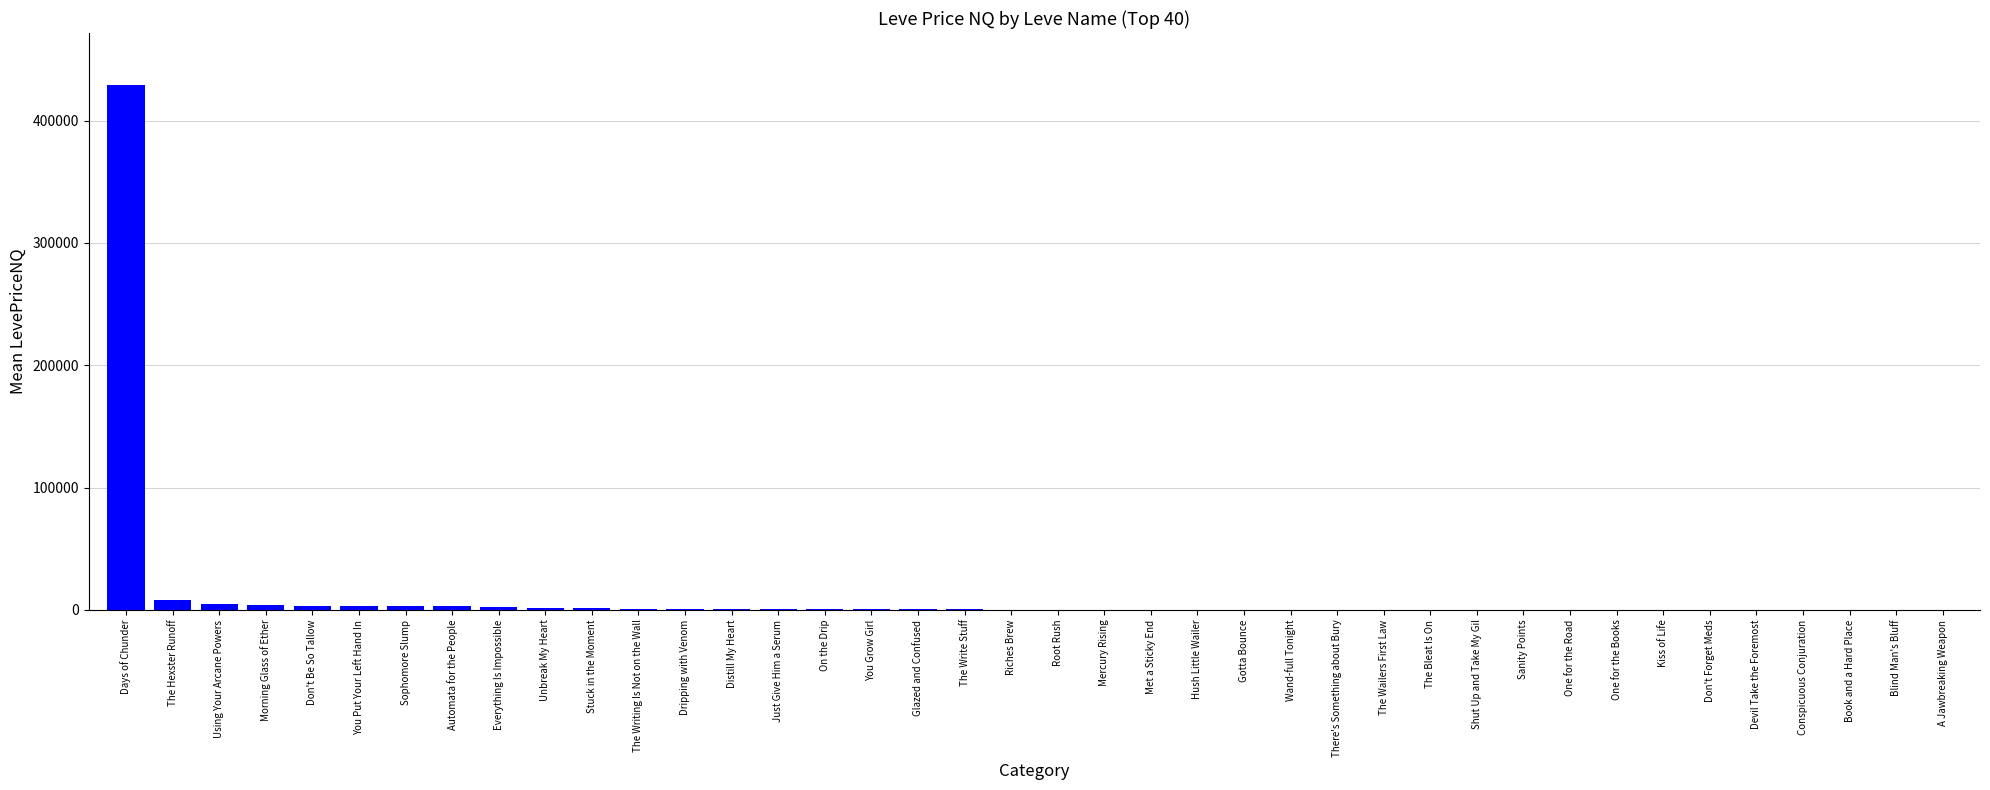

Which category has the highest value across all series?

Days of Chunder